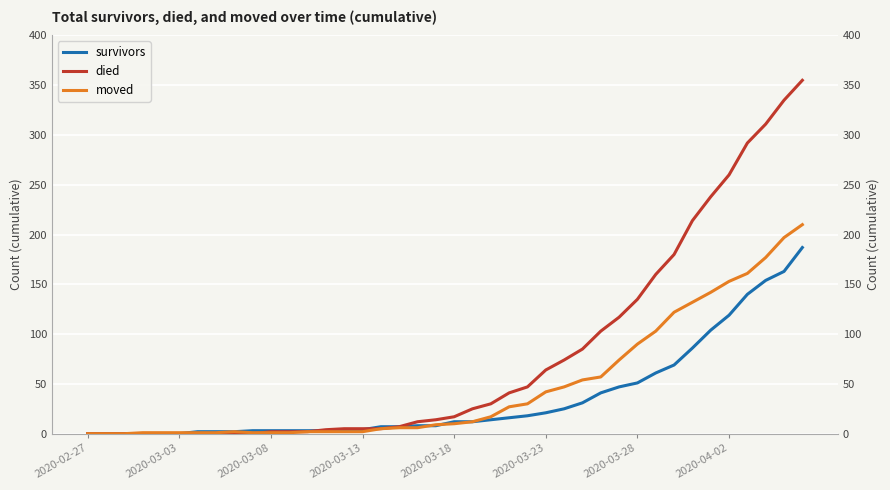

True or false: died has more than 1 interior local peaks.

False